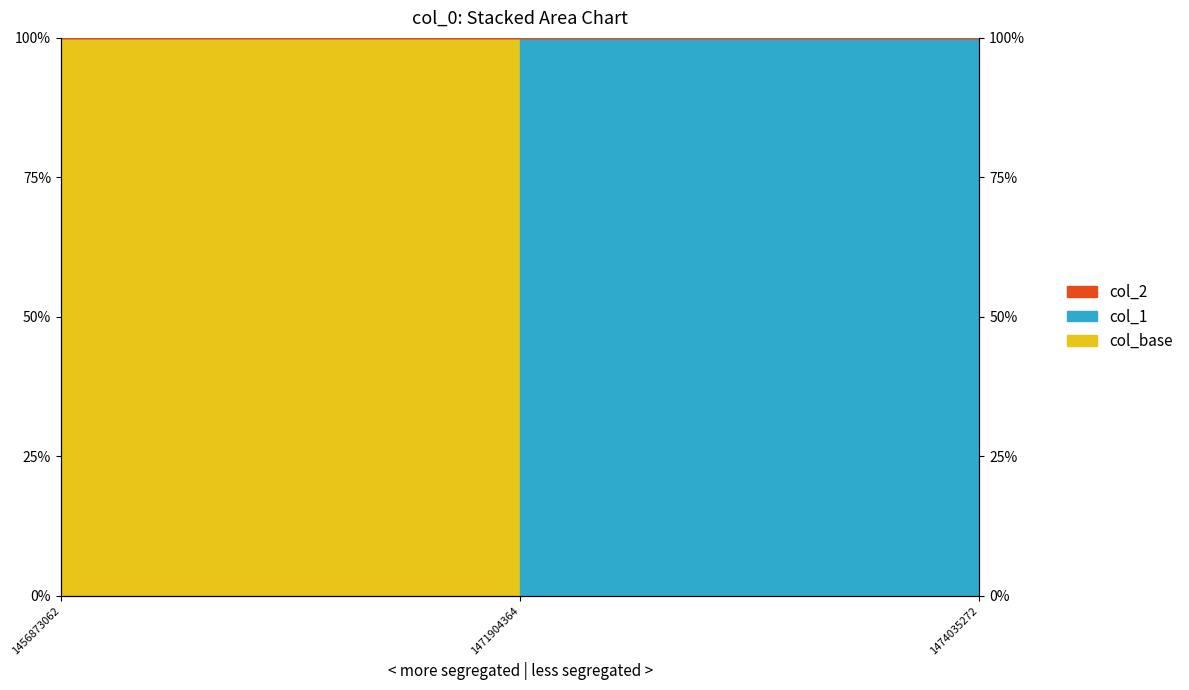

What is the difference between the maximum and minimum values?

1